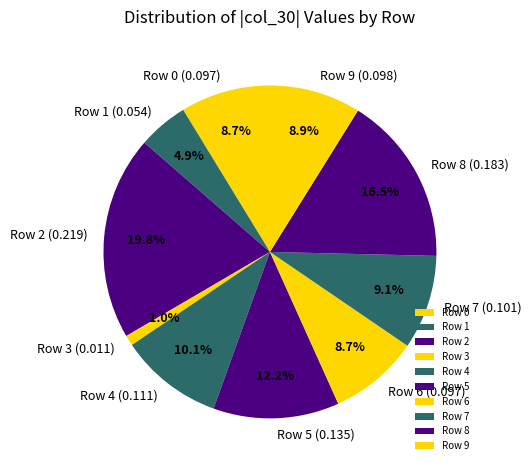

Which has a higher value, Row 8 or Row 6?

Row 8